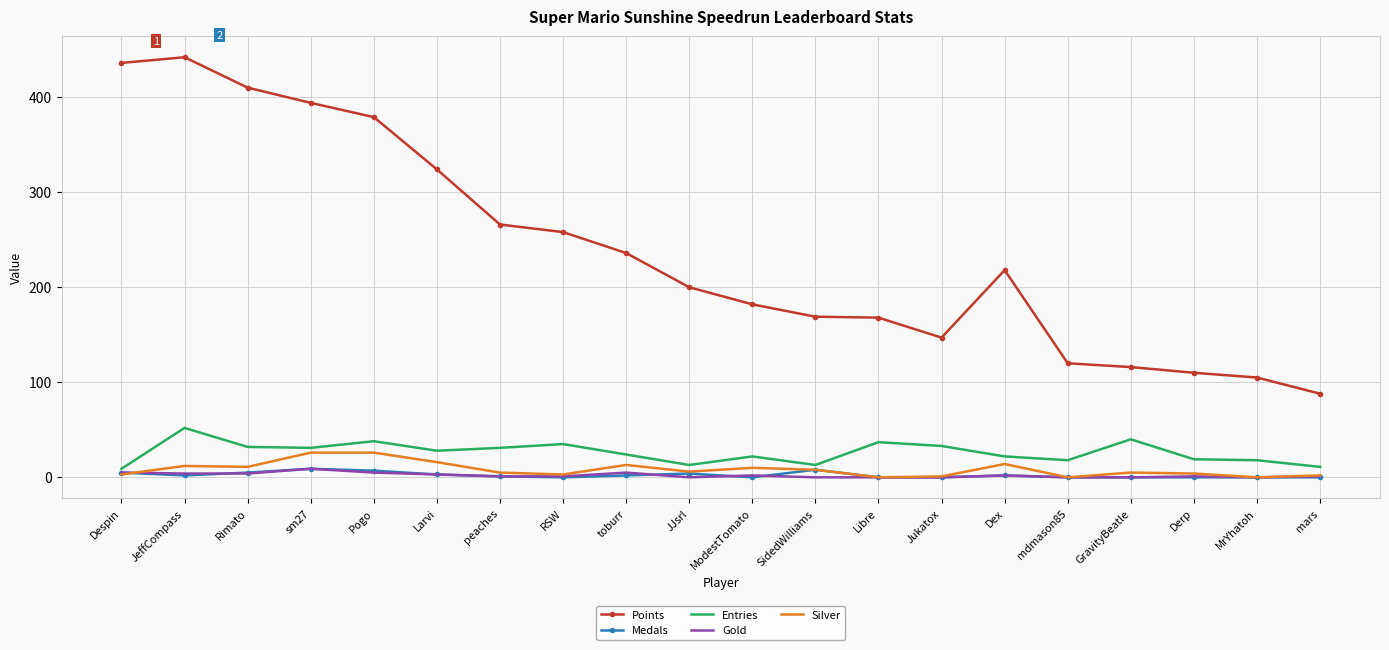

What is the difference between the maximum and minimum values in the Silver series?

26